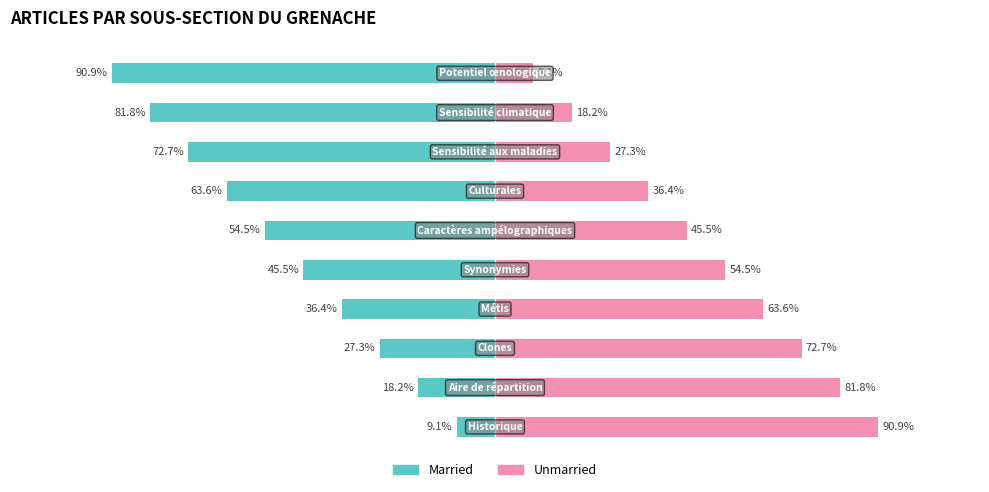

Rank the categories by Married value from lowest to highest.

9, 8, 7, 6, 5, 4, 3, 2, 1, 0